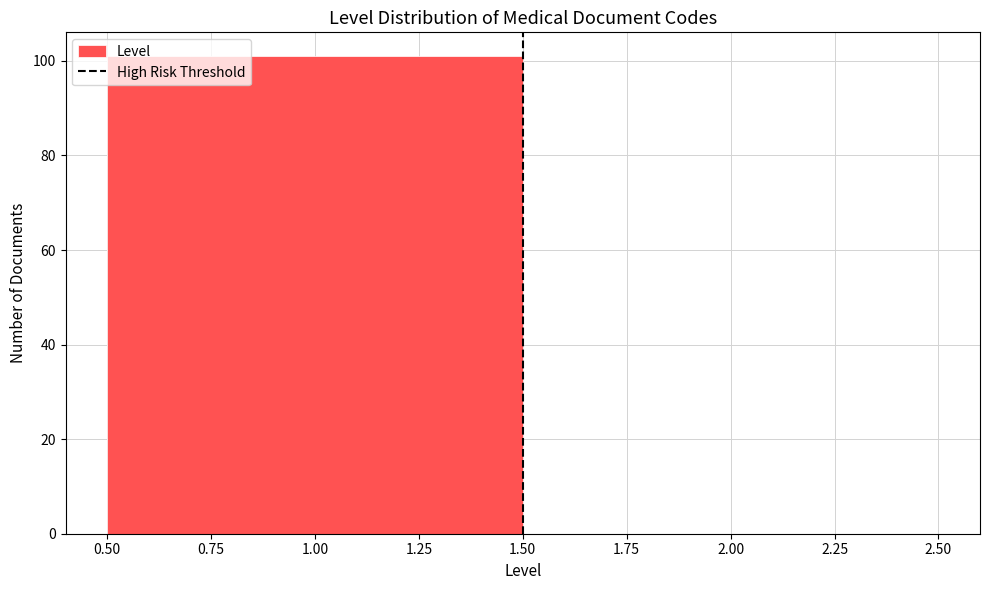

Reading left to right, list every bar in this chart as the range it spans on the x-axis followed by its height. The values are not printed on the chart, so give them approximately, as read against the axis.

0.50 to 1.50: 102
1.50 to 2.50: 0